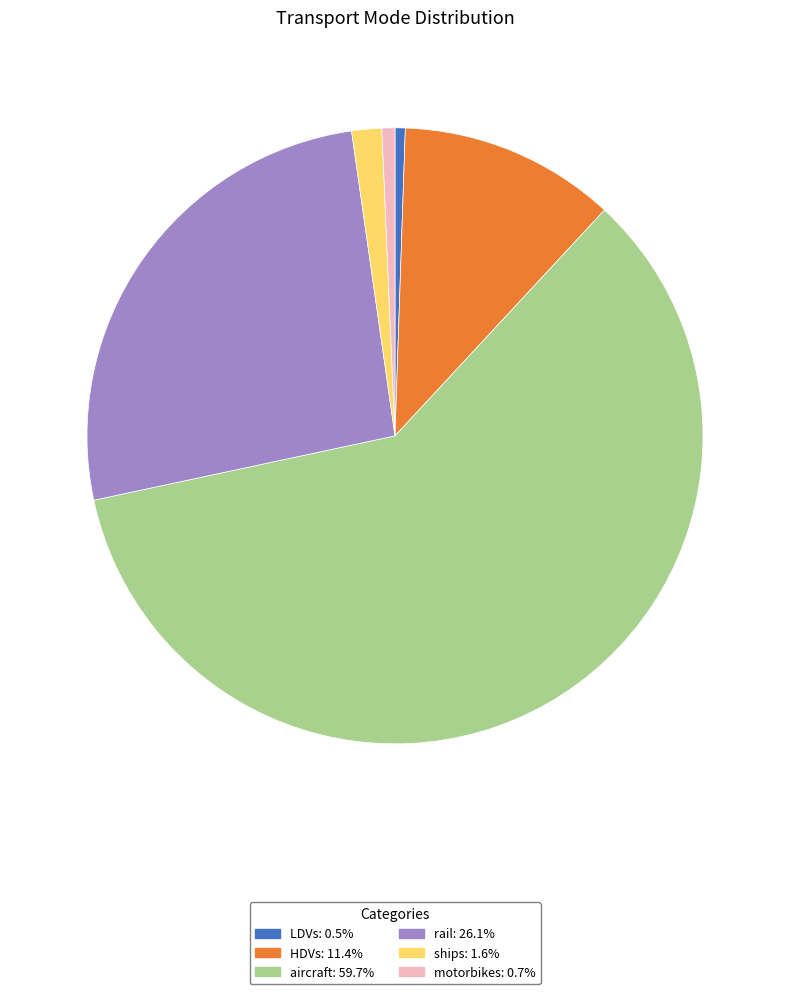

Which slice represents more than half of the pie?

aircraft